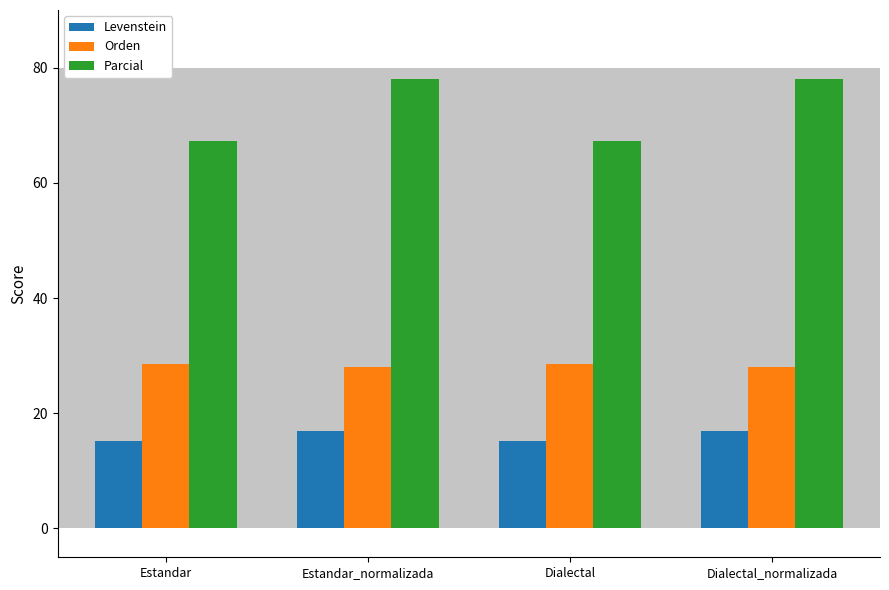

True or false: Levenstein has a value of 15.2 at Estandar.

True